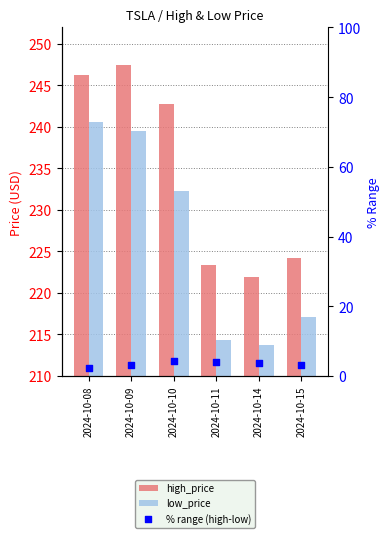

Which series has the largest total across all categories?

high_price